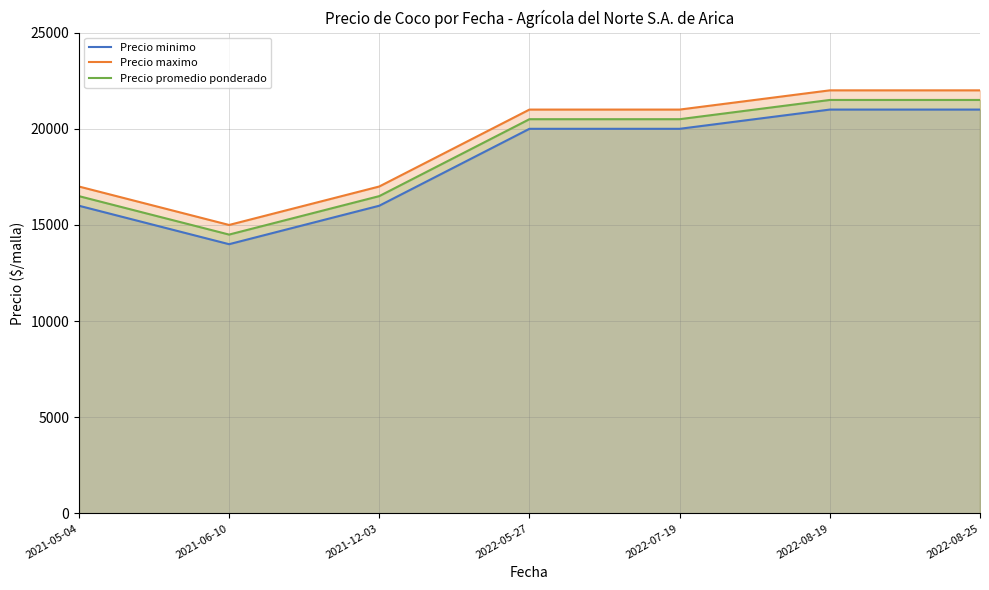

Which category has the lowest value in the Precio maximo series?

2021-06-10